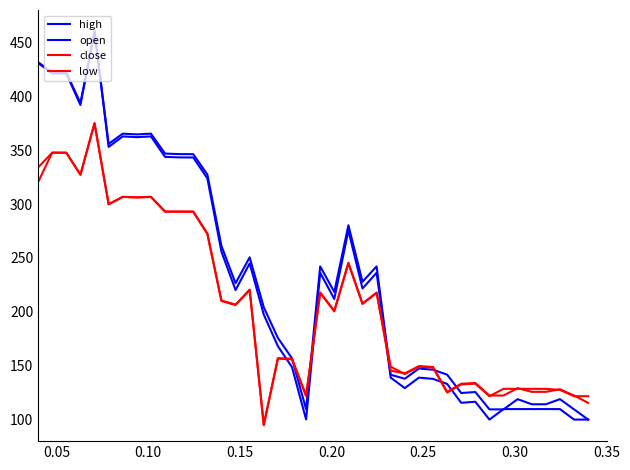

True or false: low has more than 0 points higher than both neighbors.

True